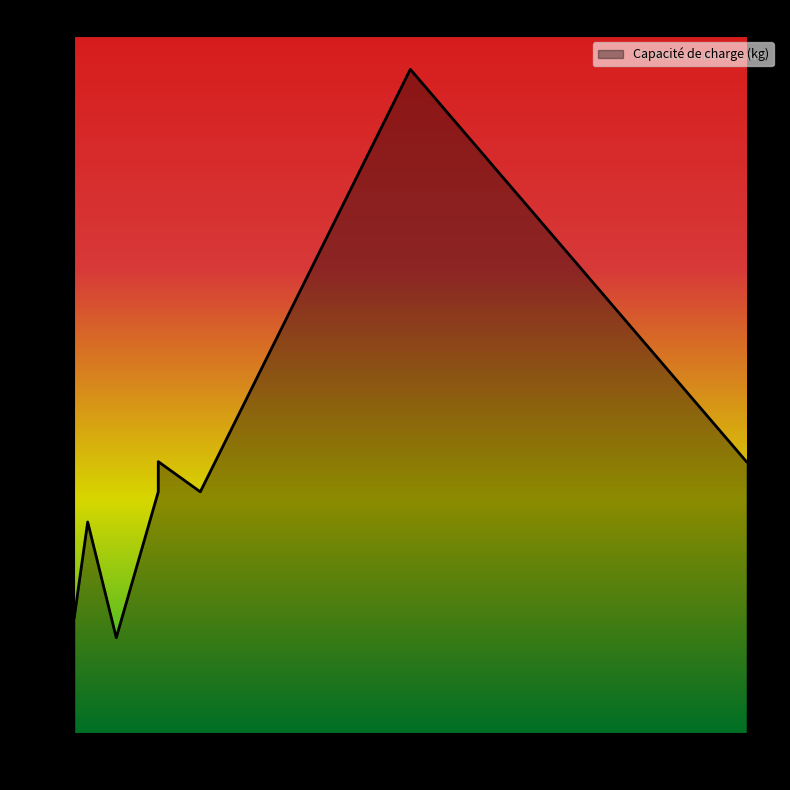

Reading left to right, list all the values displayed in this chart.

210000	240000	270000	240000	270000	660000	95000	115000